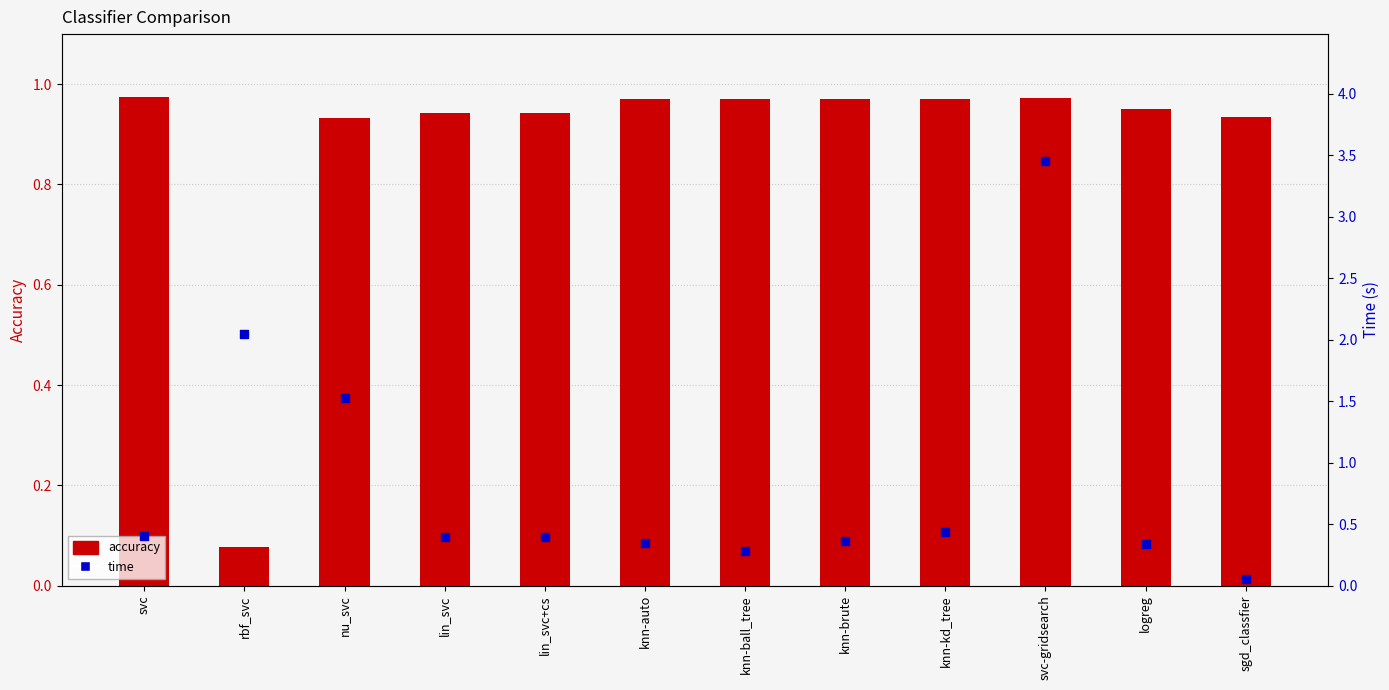

Which series has the largest total across all categories?

accuracy